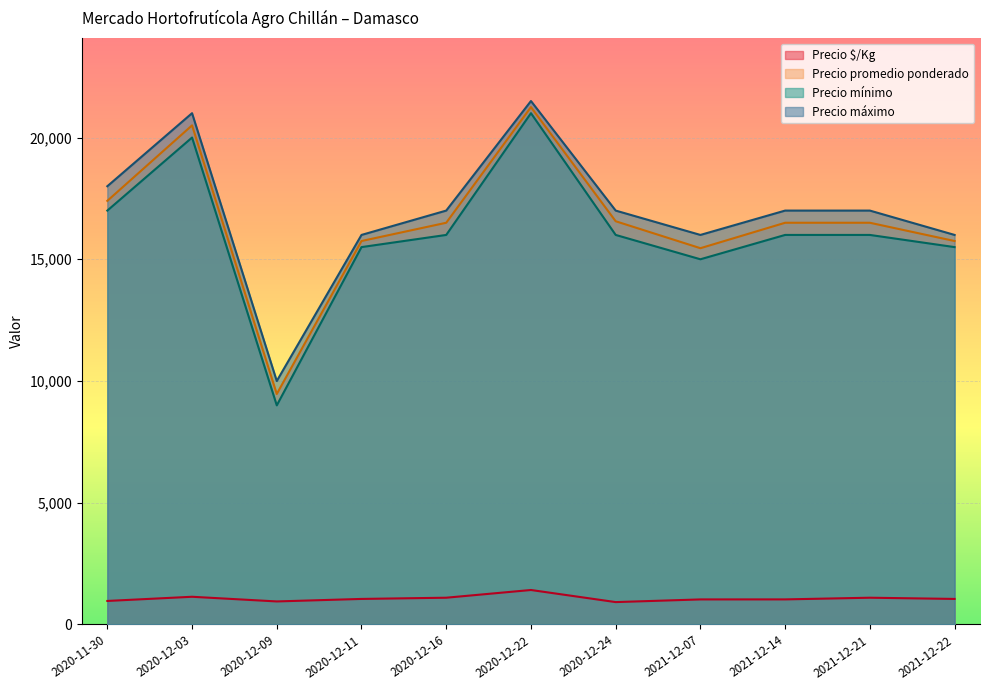

What is the difference between the Precio máximo values at 2021-12-22 and 2020-12-24?

1000